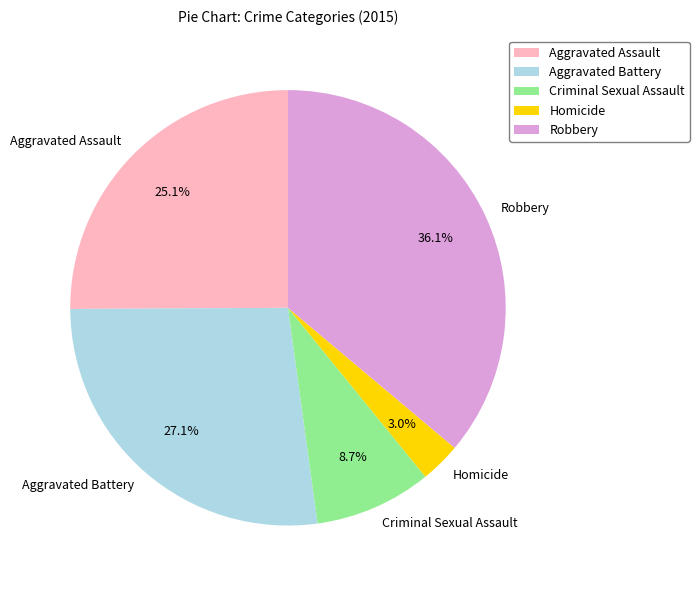

How many slices are in this pie chart?

5